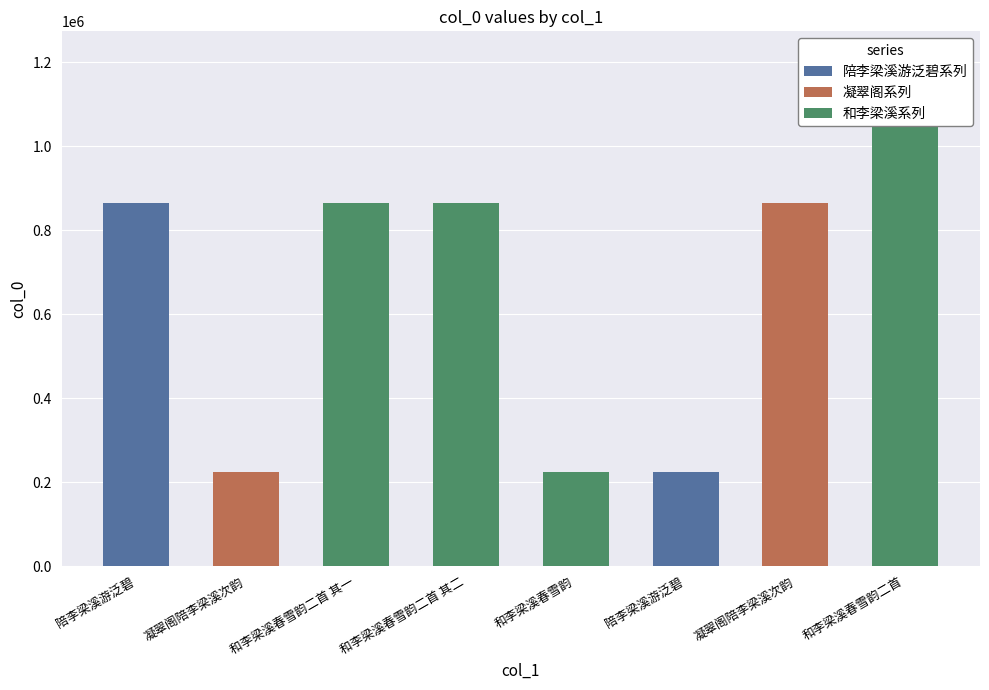

Reading right to left, transcribe all the data shown in this chart.

1107073	865254	225449	225512	865224	865225	225578	865378